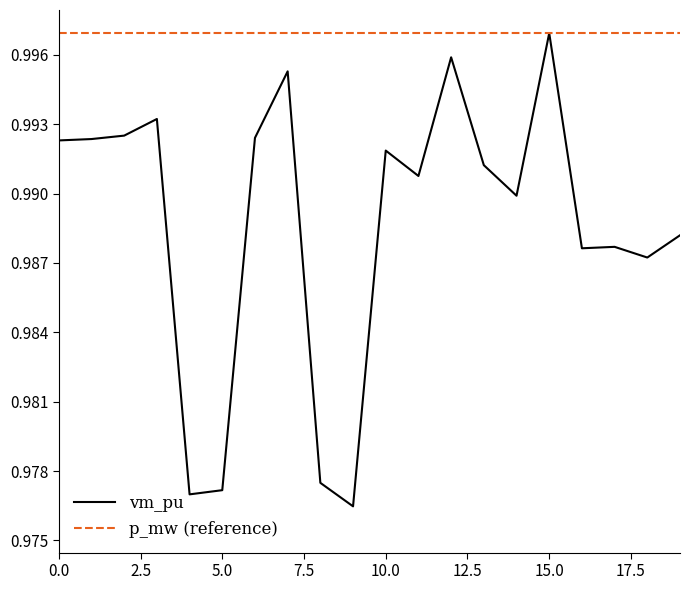

At which category does the data reach its first local peak?

3